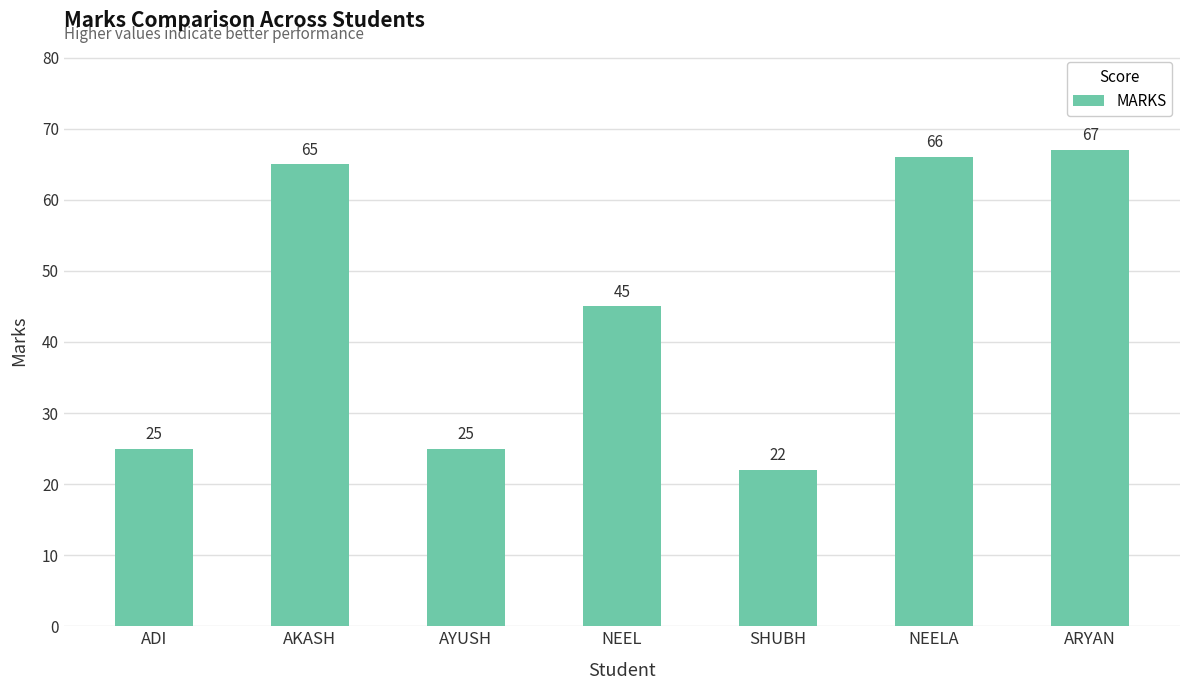

True or false: the data shows 67 at ARYAN.

True